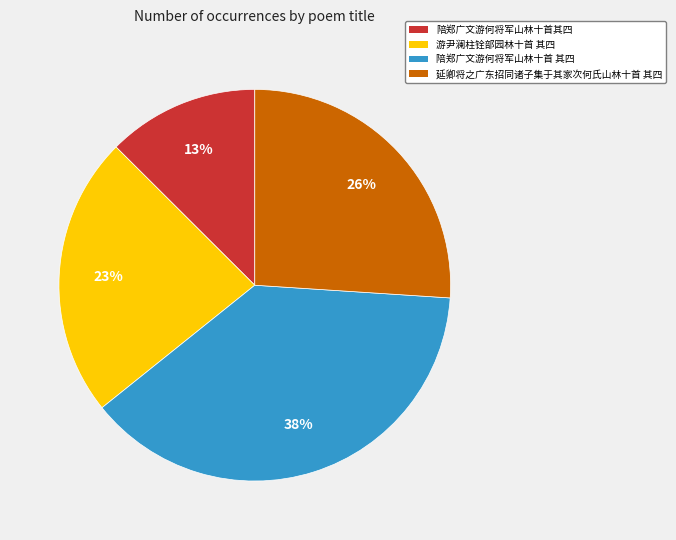

Is the sum of 陪郑广文游何将军山林十首其四 and 陪郑广文游何将军山林十首 其四 greater than half?

Yes